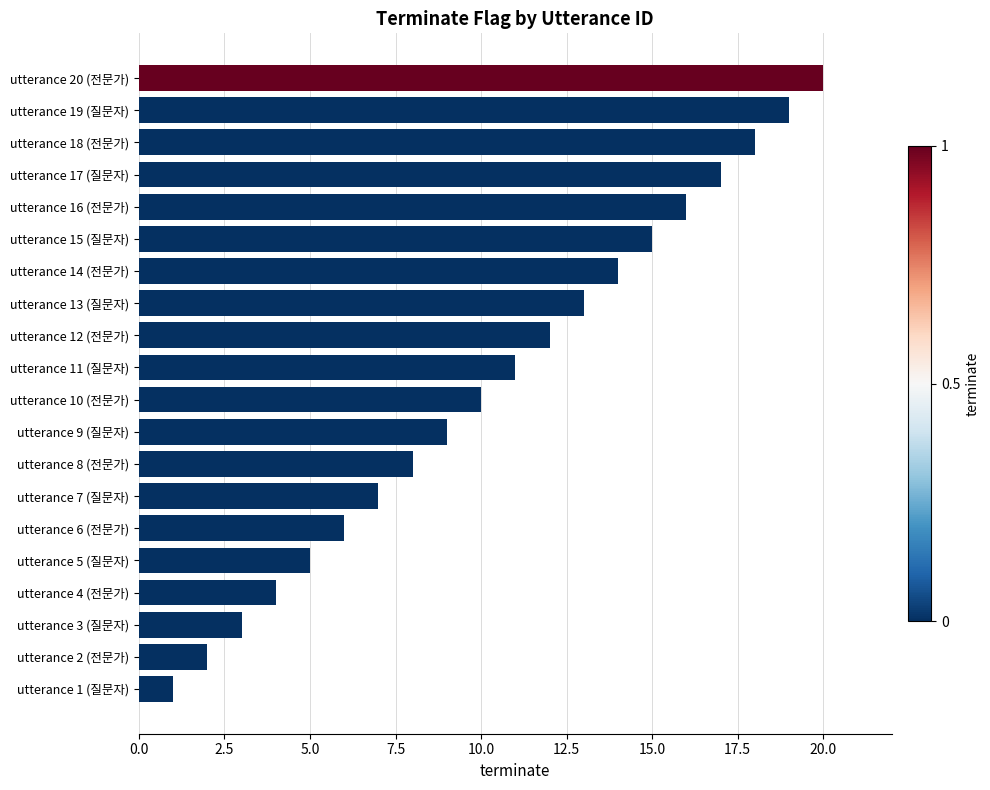

What is the difference between the second highest and minimum values?

18